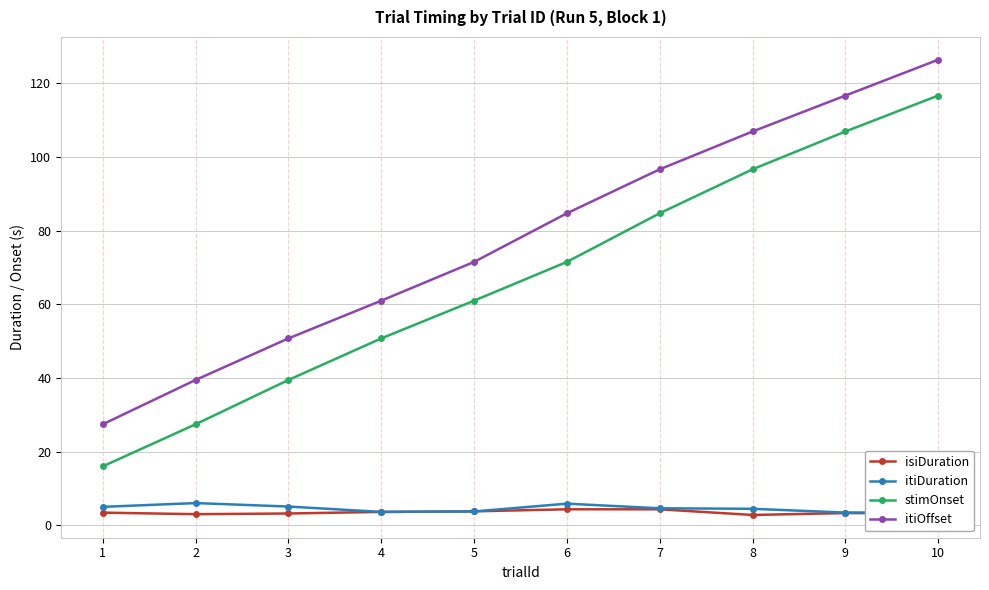

Is it true that itiOffset equals 47.9 at 1?

False